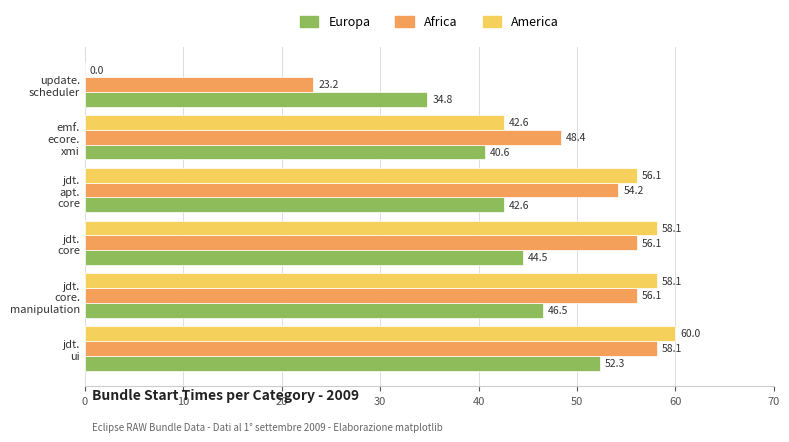

Which series has the largest range (max minus min)?

America